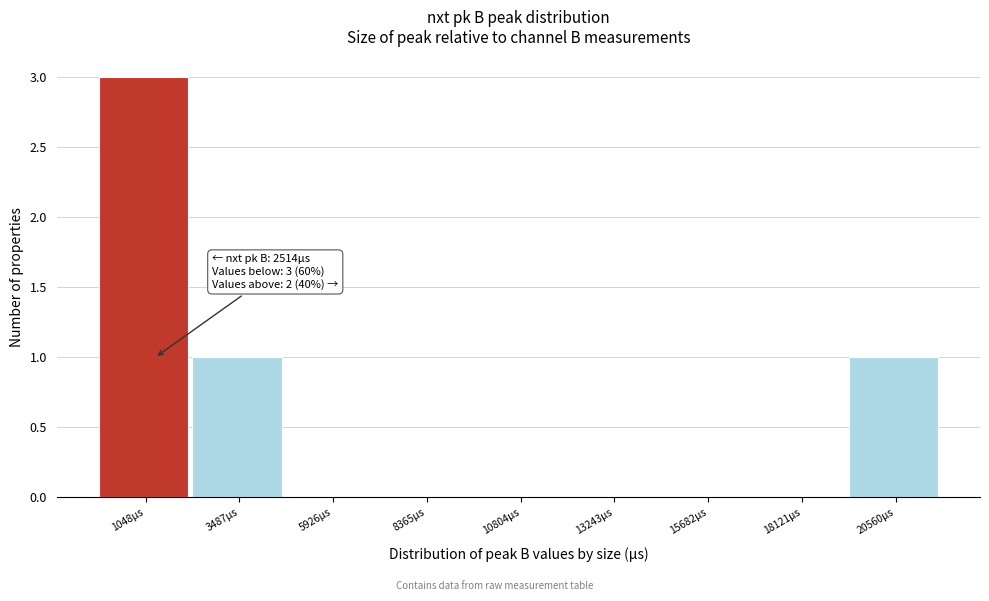

Reading right to left, what are all the values shown in this chart?

20560µs=1	18121µs=0	15682µs=0	13243µs=0	10804µs=0	8365µs=0	5926µs=0	3487µs=1	1048µs=3